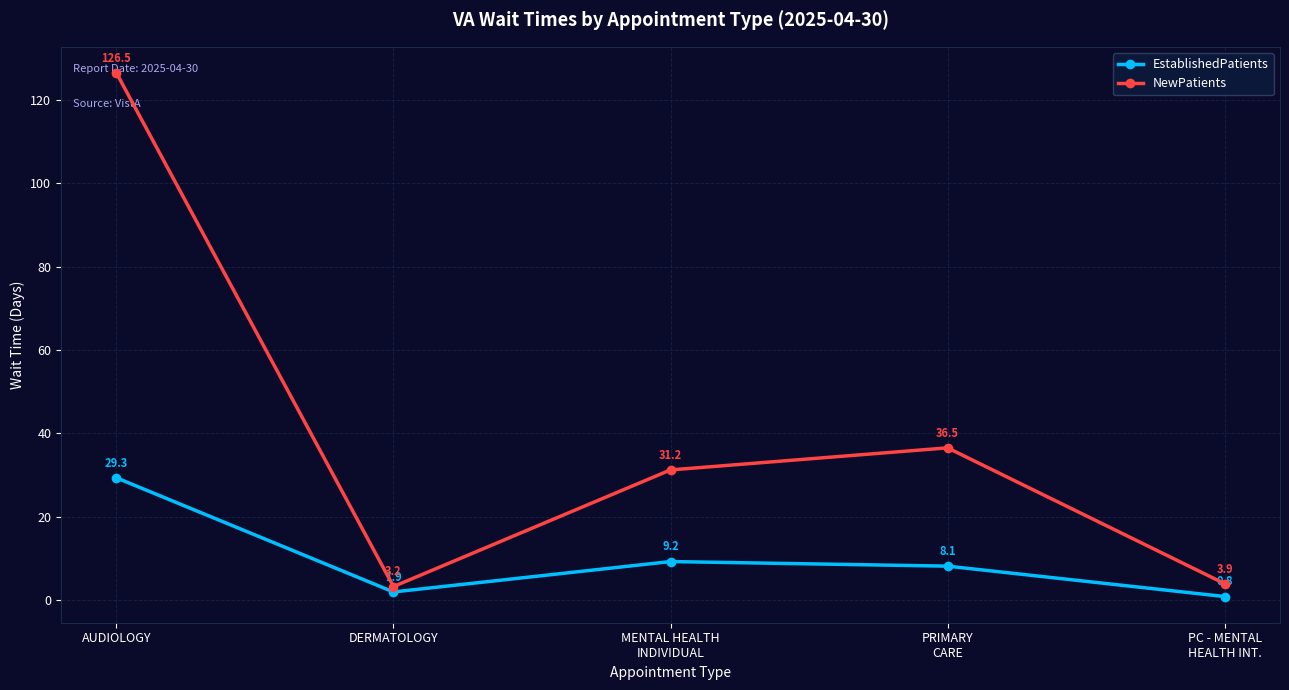

Where is the first local minimum for NewPatients?

DERMATOLOGY